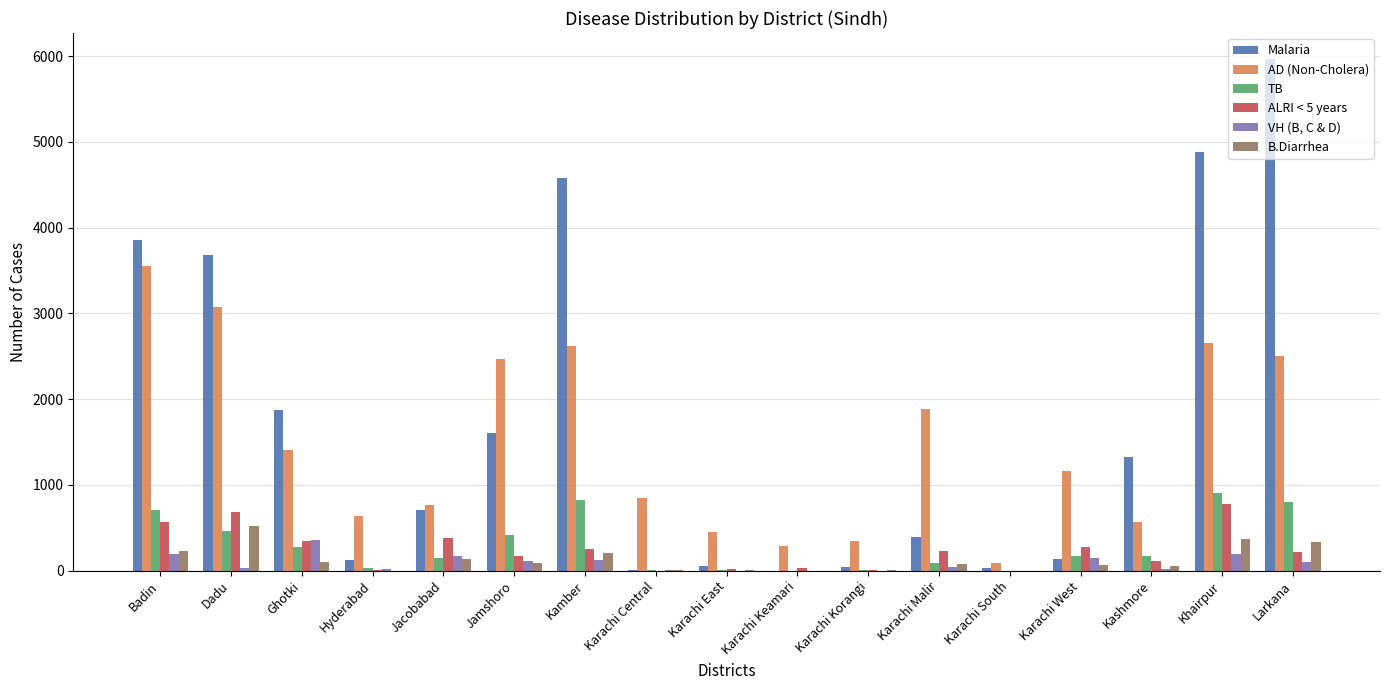

How many data points does each series have?

17